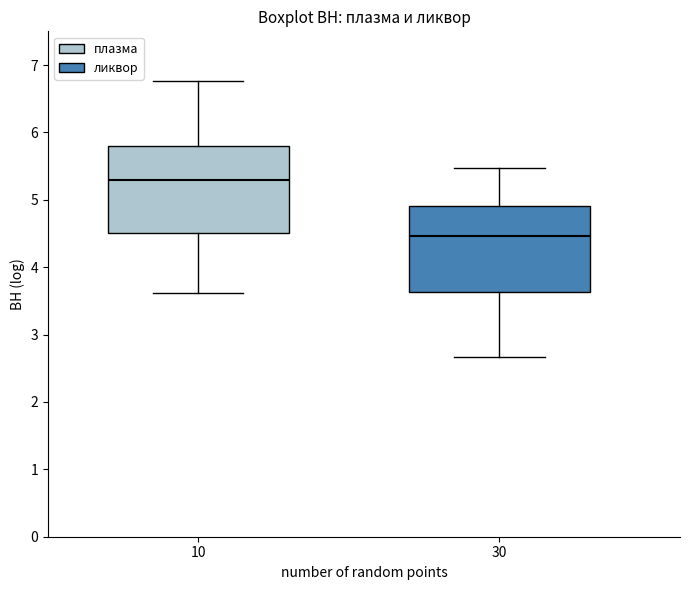

Reading left to right, read every box against the y-axis: the position of its median line, the range the box covers, and the ends of its whiskers. The values are not printed on the chart, so give them approximately, as read against the axis.

10: median 5.3, box 4.5 to 5.8, whiskers 3.6 to 6.8
30: median 4.5, box 3.6 to 4.9, whiskers 2.7 to 5.5